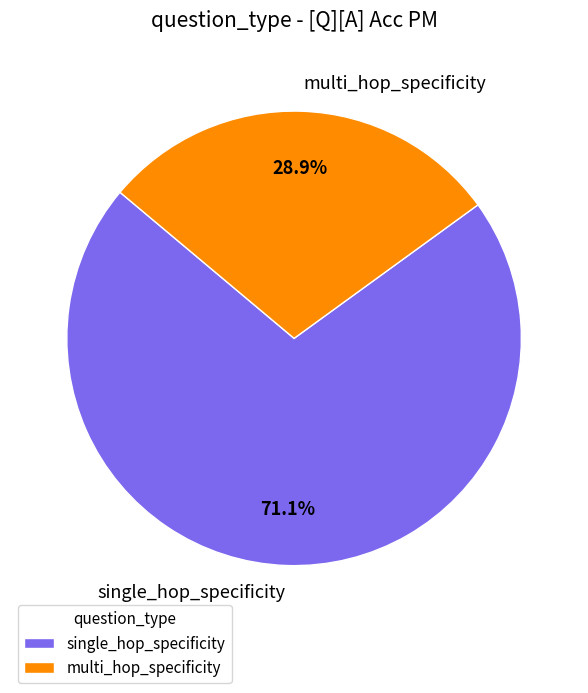

Approximately how many times larger is the value at multi_hop_specificity compared to single_hop_specificity?

0.4